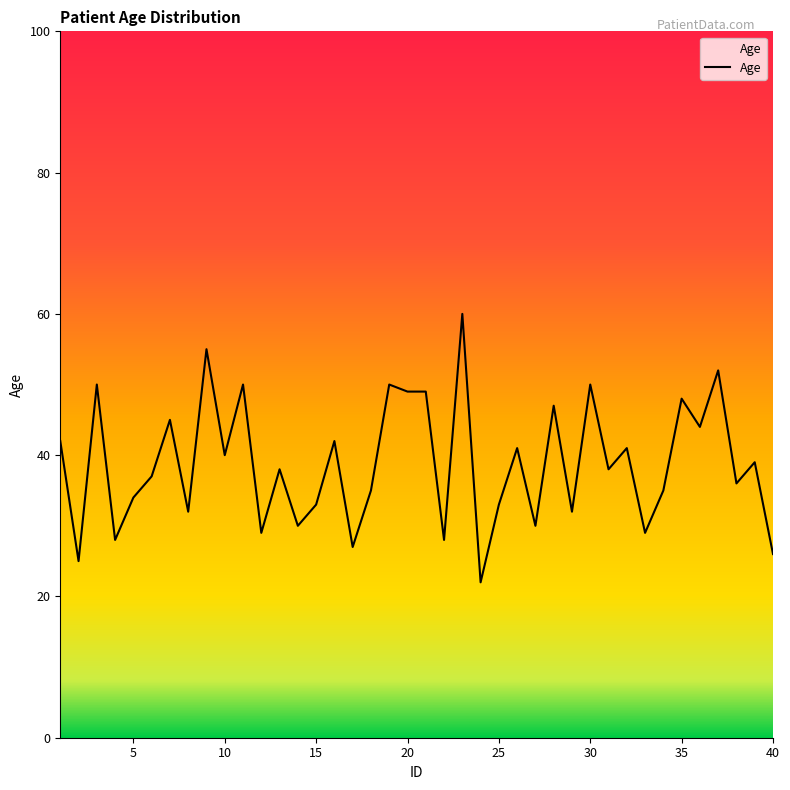

What is the minimum value shown in the chart?

22